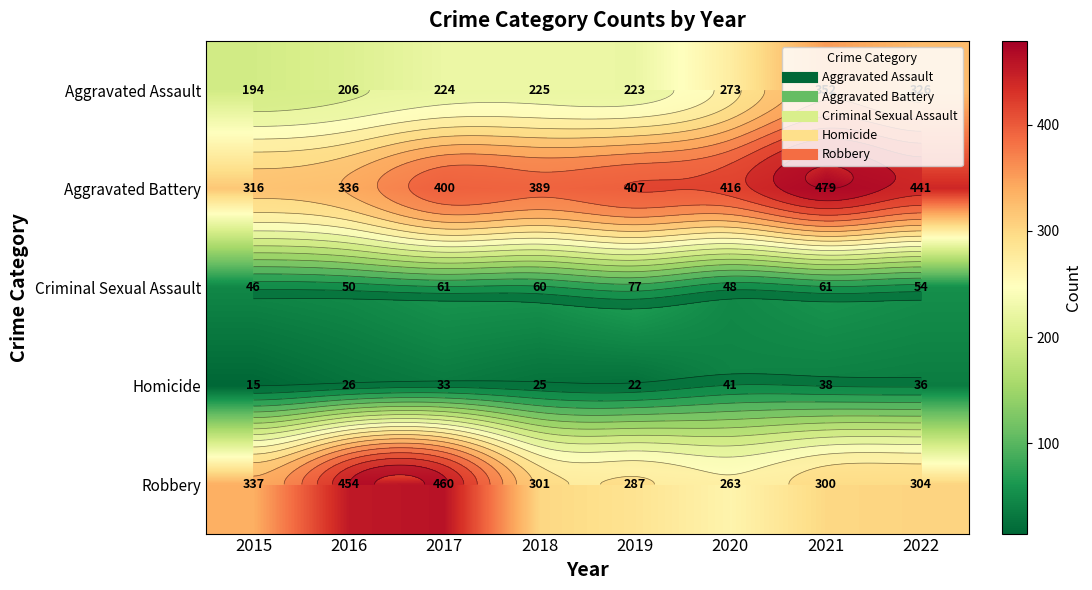

How many data points in Criminal Sexual Assault are less than 60?

4